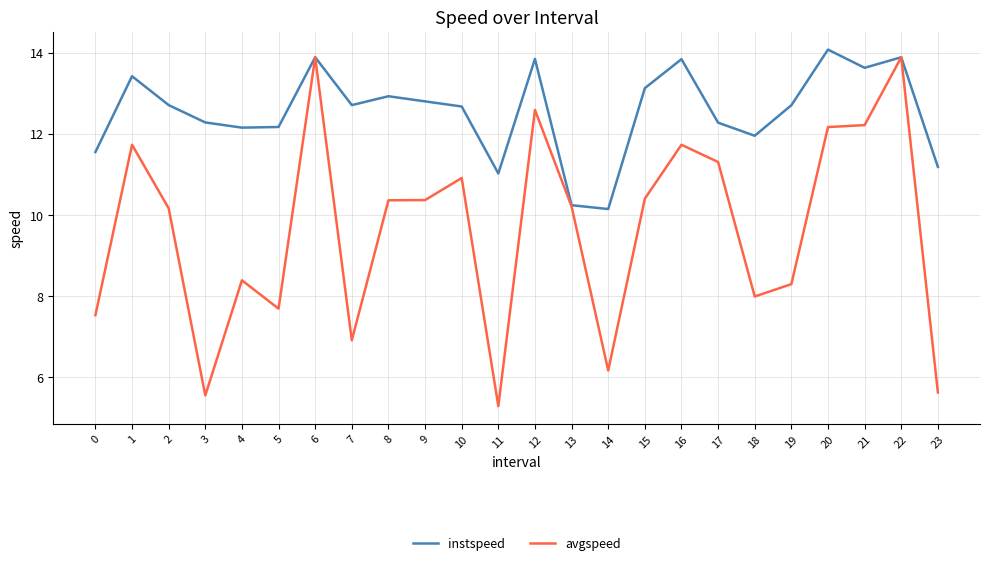

What is the sum of all instspeed values?

301.2